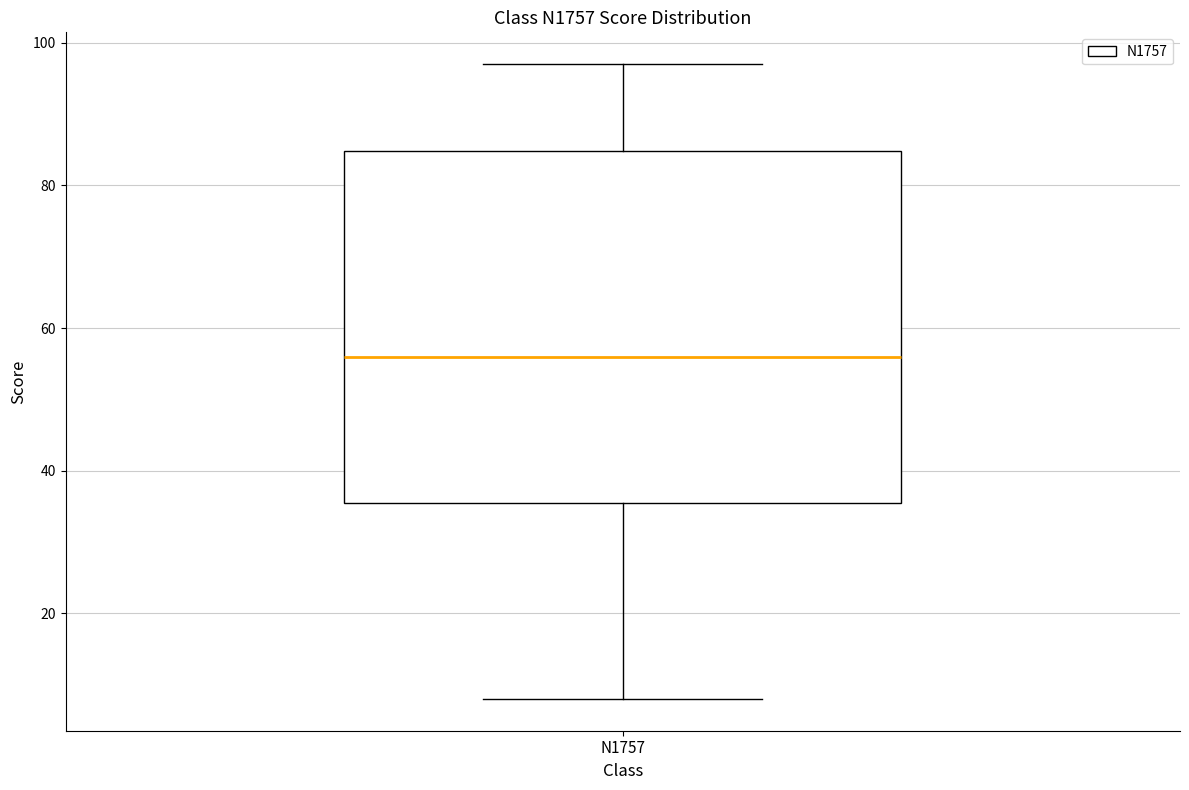

Read this box plot against the y-axis: the position of the median line, the range covered by the box, and the ends of both whiskers. The values are not printed on the chart, so give them approximately, as read against the axis.

median 56, box 36 to 84, whiskers 8 to 98